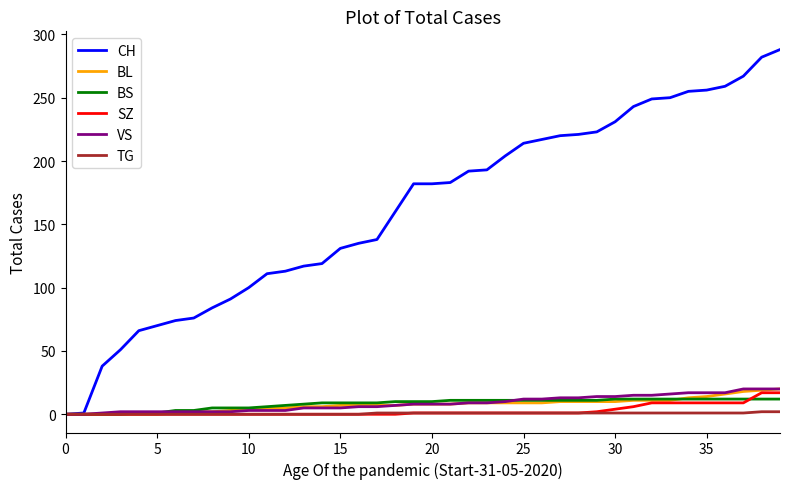

Which series has the widest spread of values?

CH